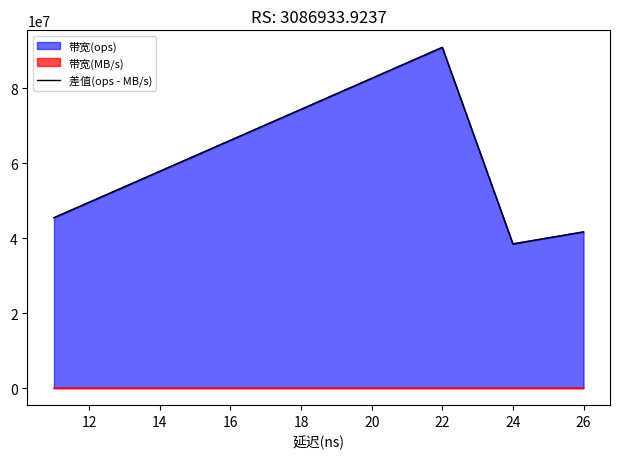

What is the maximum value shown in the chart?

90903272